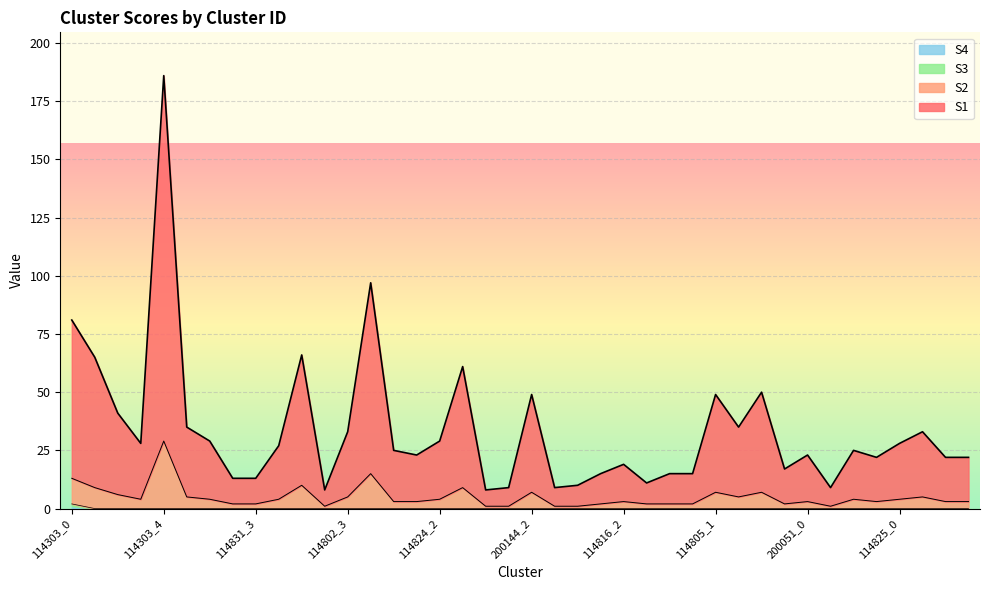

What is the sum of all S2 values?

197